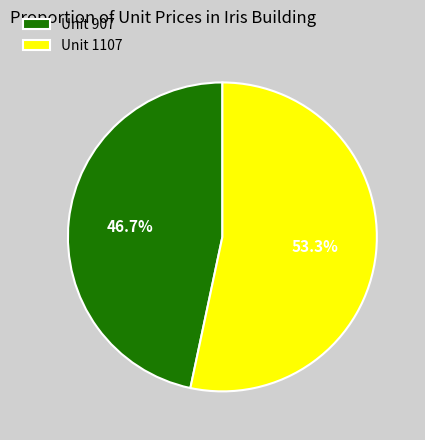

What is the smallest slice in the pie chart?

Unit 907